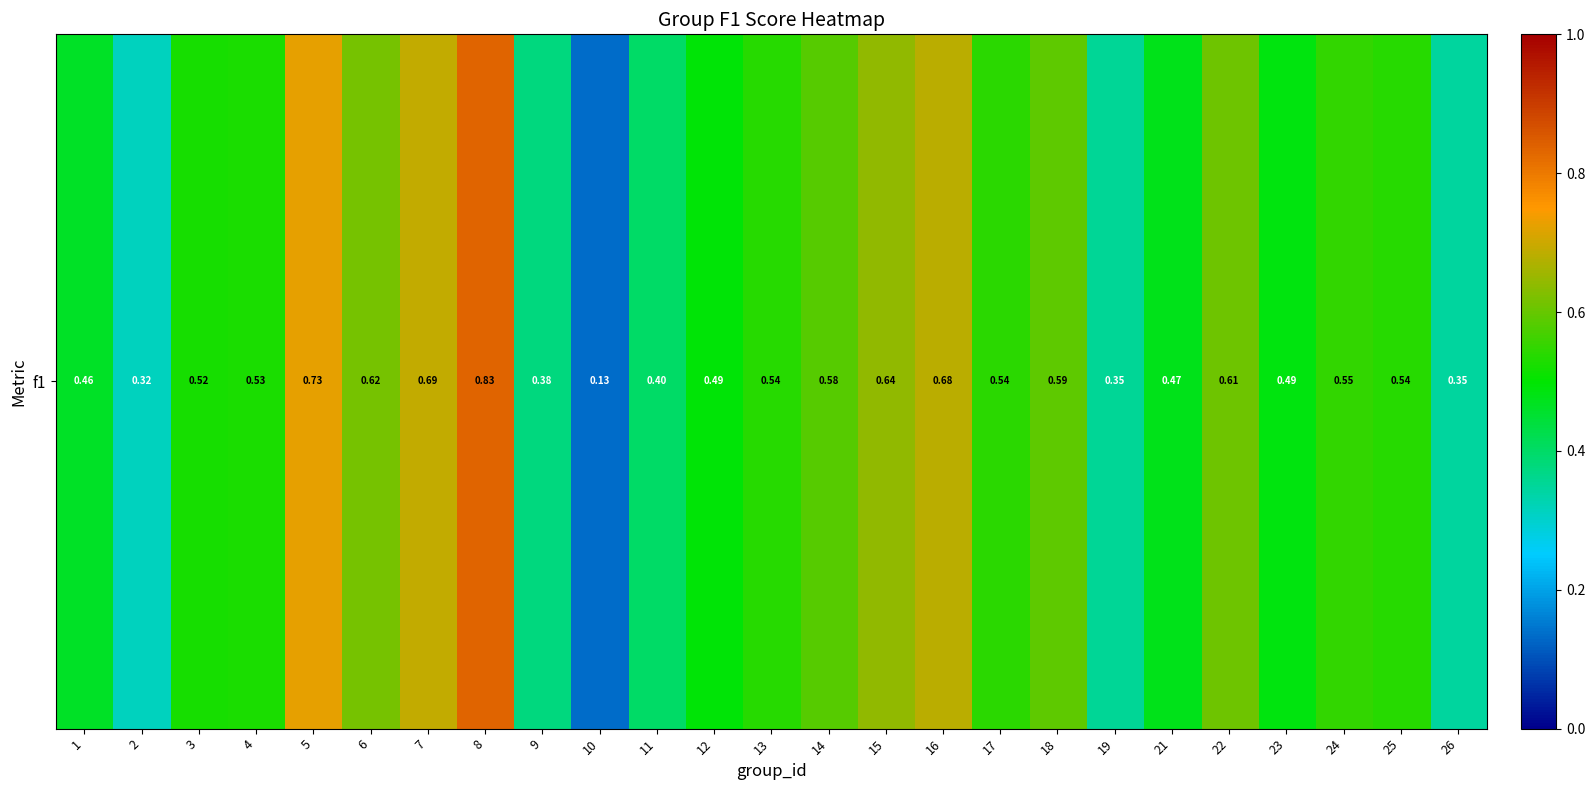

Rank the categories by value from highest to lowest.

8, 5, 7, 16, 15, 6, 22, 18, 14, 24, 17, 13, 25, 4, 3, 12, 23, 21, 1, 11, 9, 19, 26, 2, 10